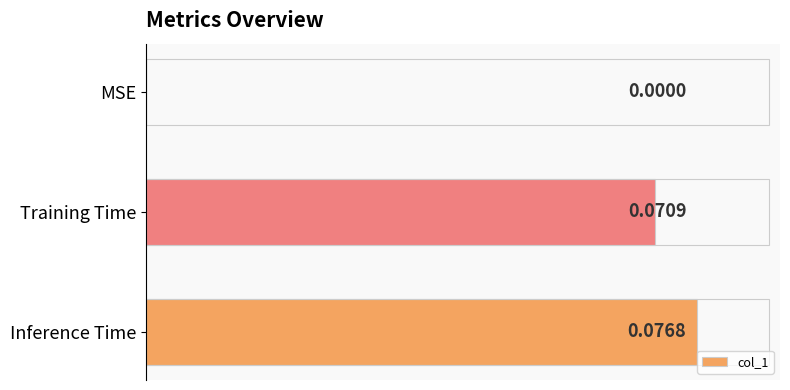

Are the bars horizontal?

Yes